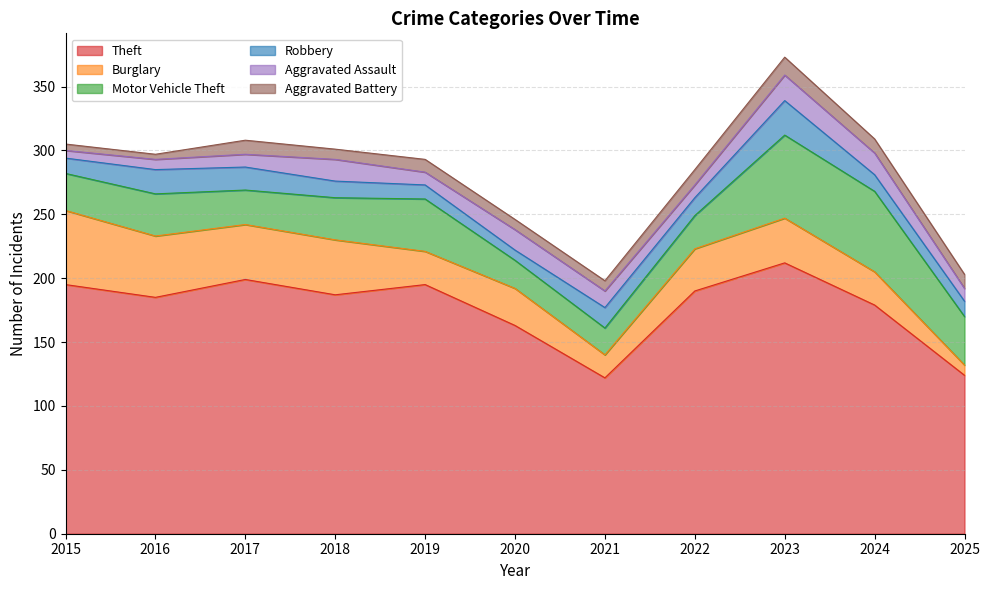

What is the value of the Aggravated Battery point at the 1st from the left?

5